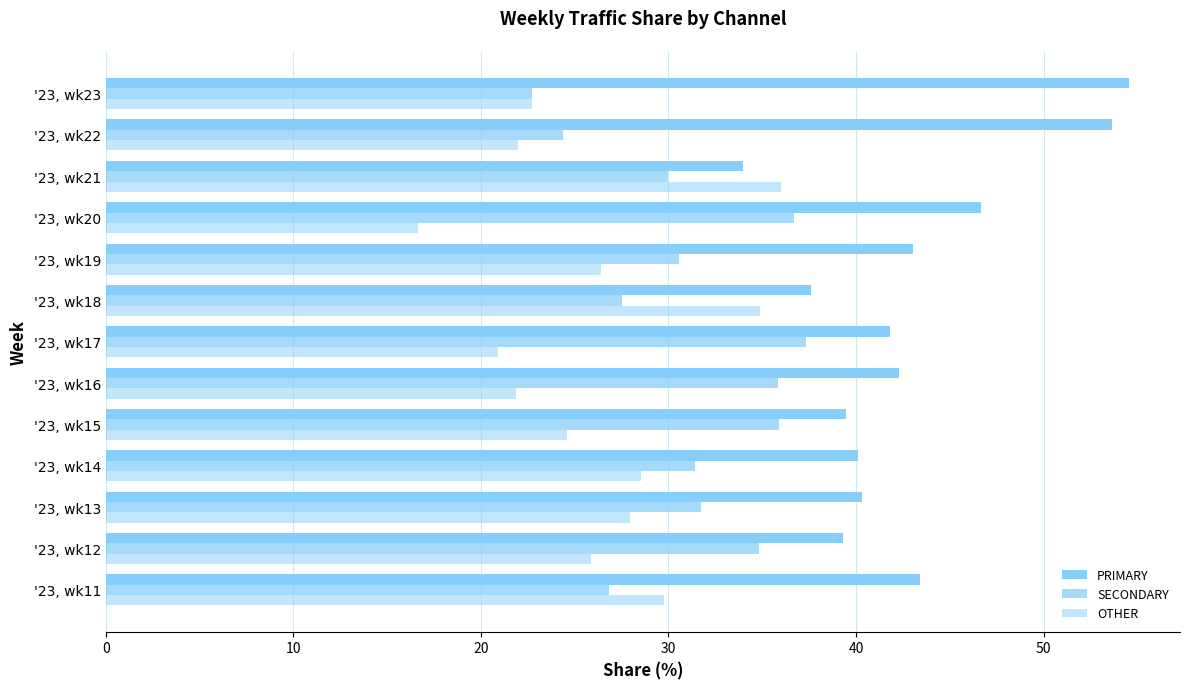

Count the number of data series in this chart.

3